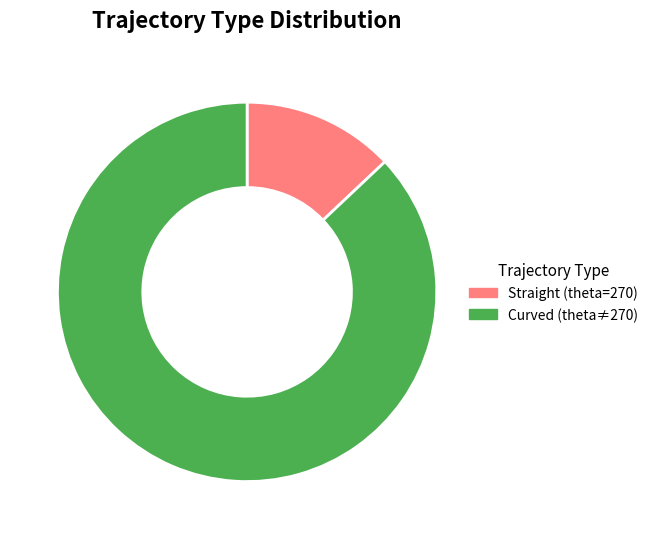

How many segments does this pie chart have?

2